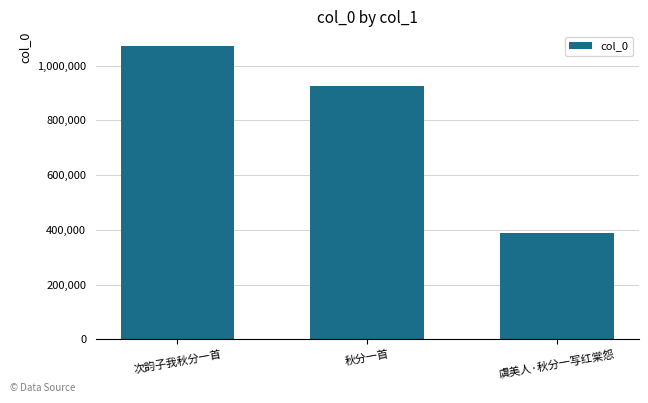

At which label is the value closest to 730106?

秋分一首